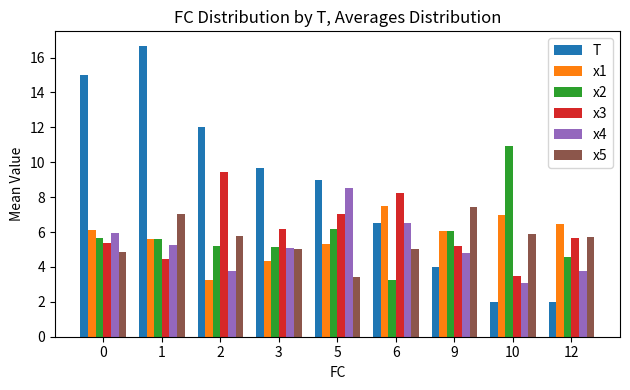

Which series has the widest spread of values?

T